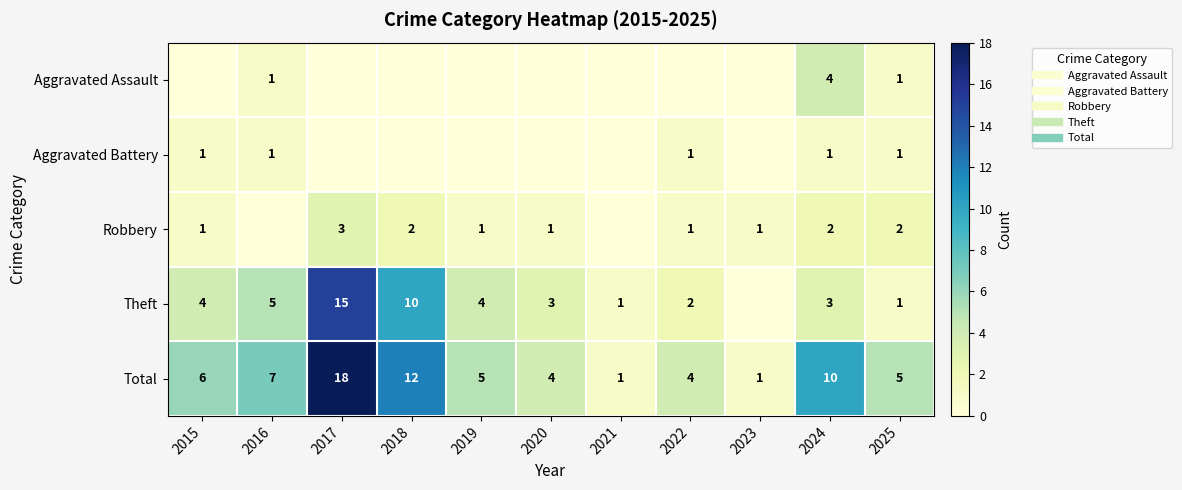

Which series has the largest range (max minus min)?

Total